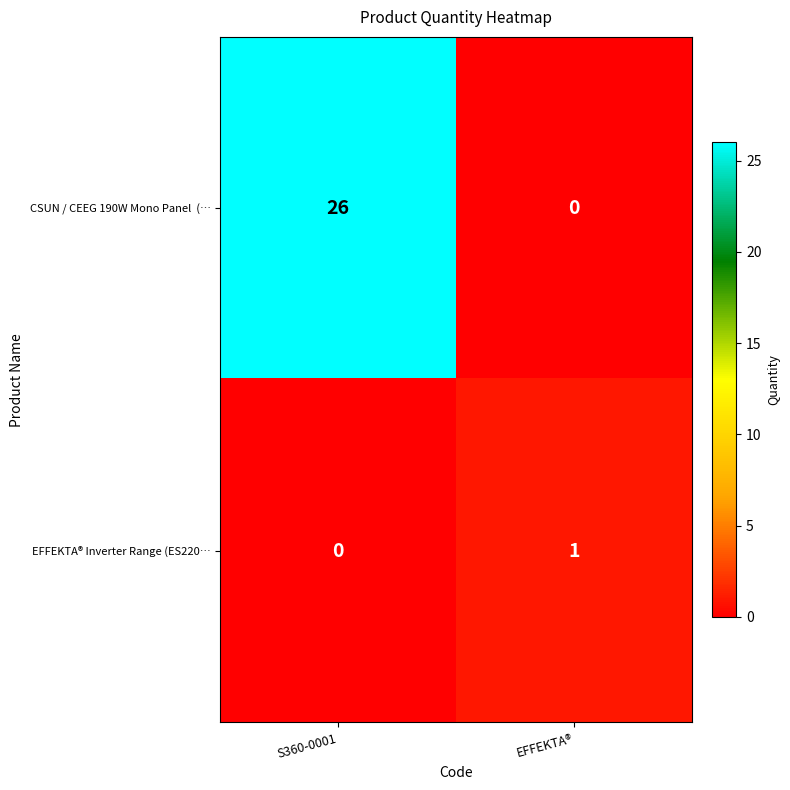

Rank the categories by EFFEKTA® Inverter Range (ES220… value from lowest to highest.

S360-0001, EFFEKTA®